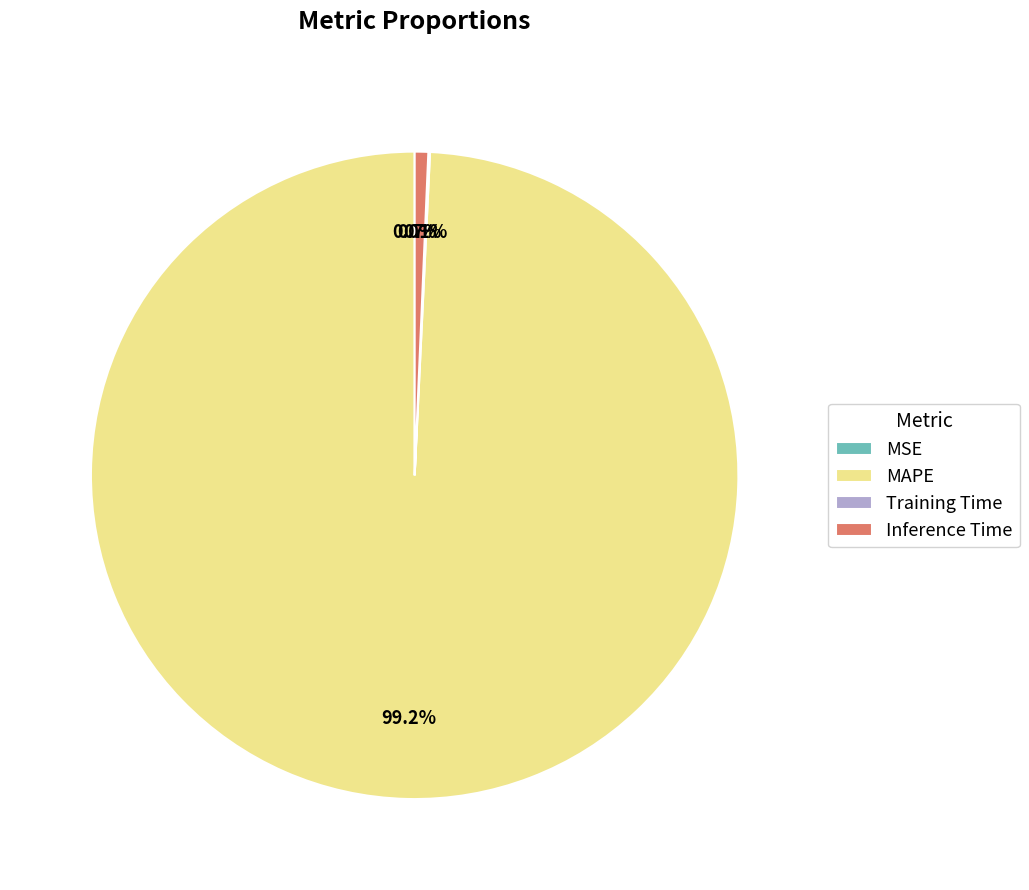

Which category accounts for the majority?

MAPE